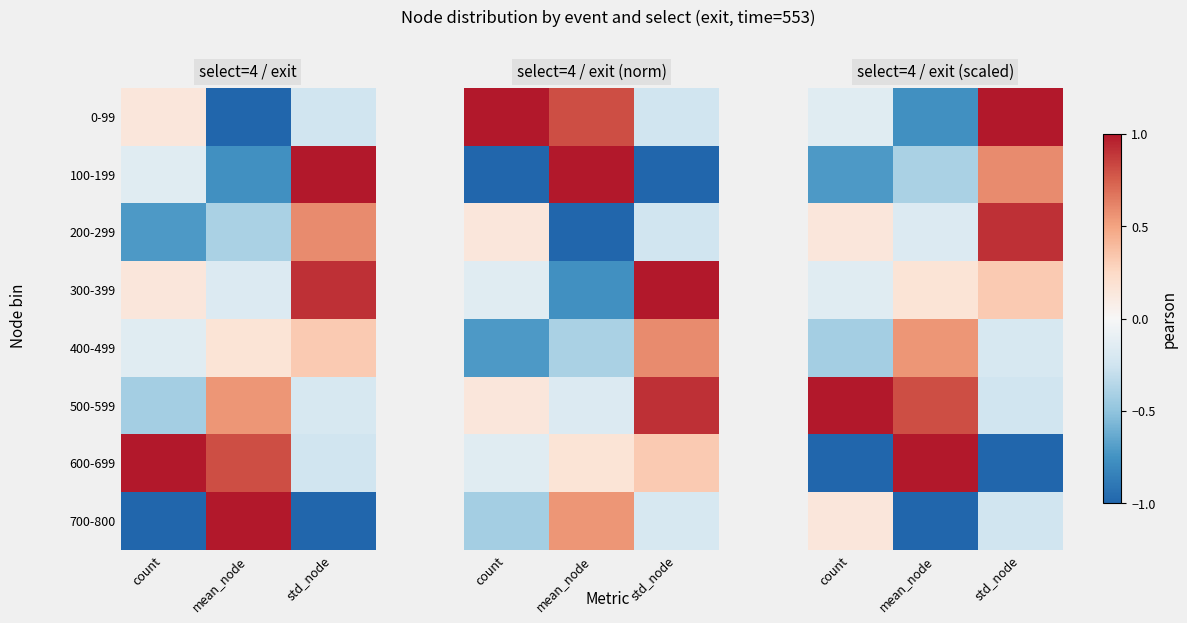

Where does the 0-99 series first go above 0?

std_node